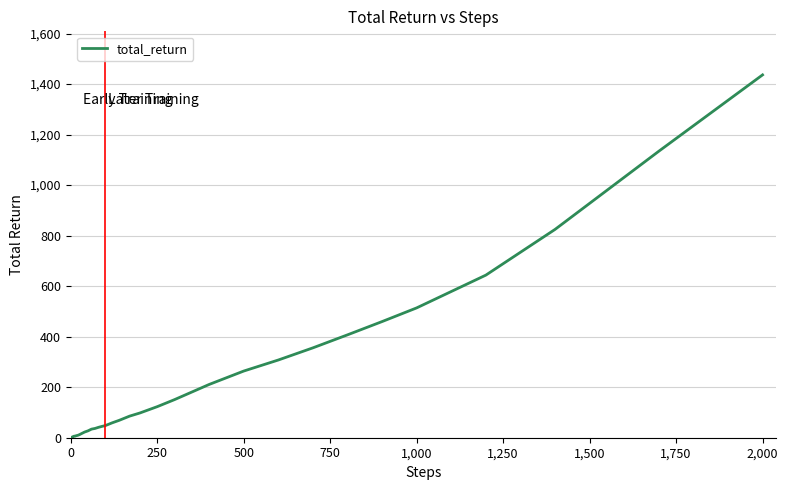

What is the greatest value displayed?

1436.3